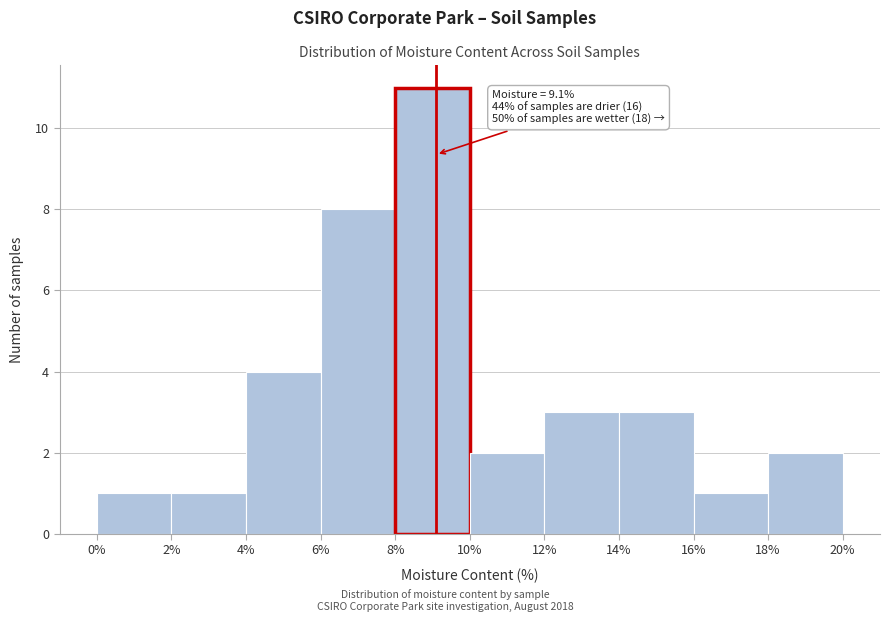

Which range on the x-axis has the tallest bar?

8% to 10%